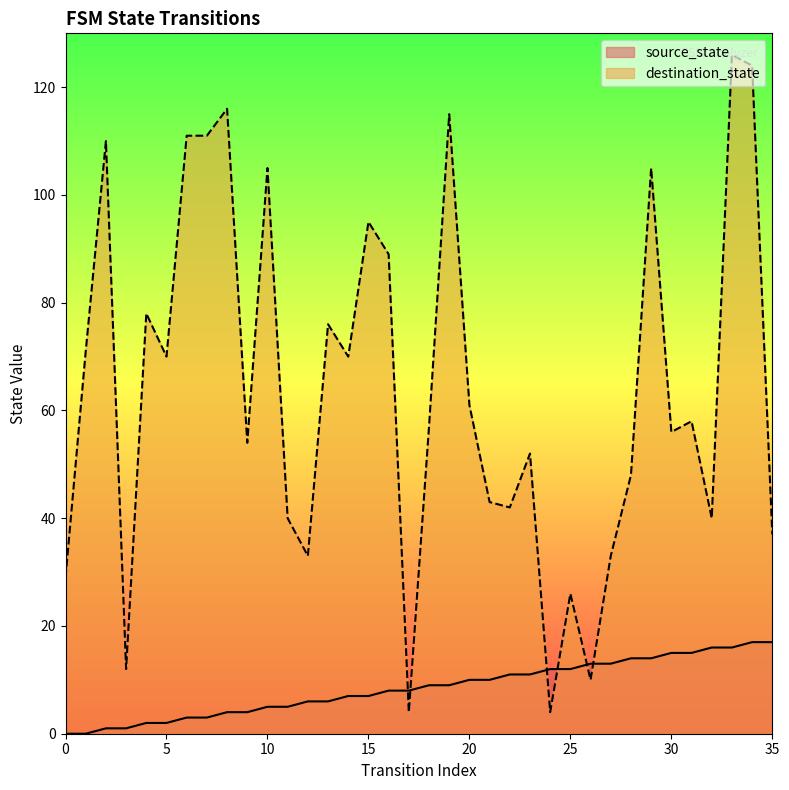

How many data points in source_state are less than 9?

18